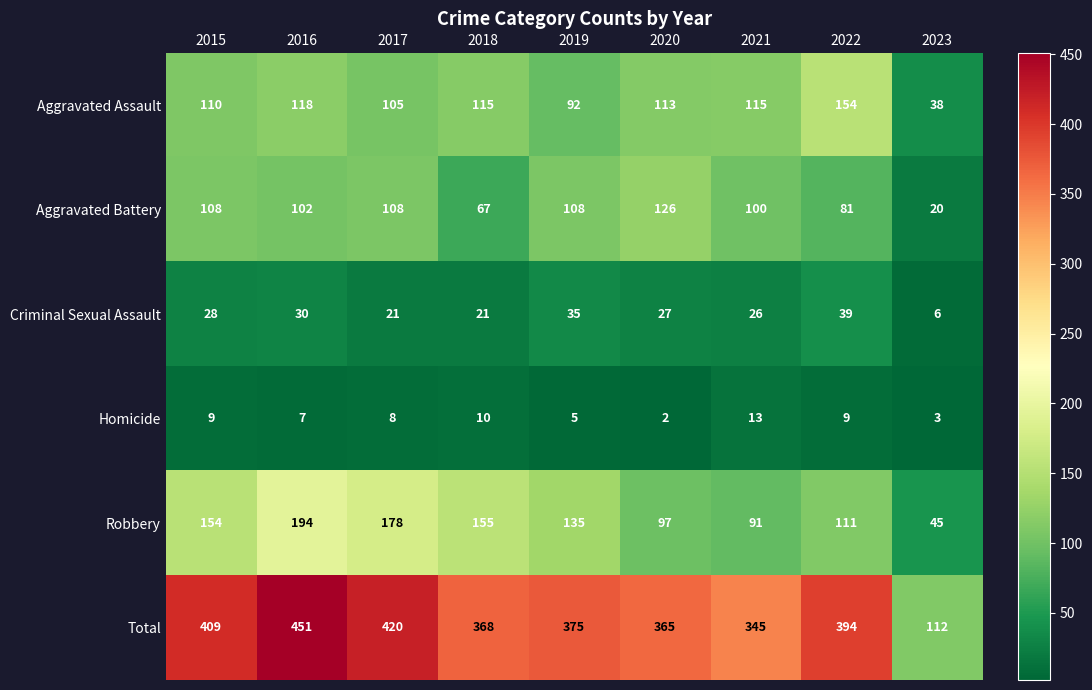

At which label does Criminal Sexual Assault reach its minimum?

2023